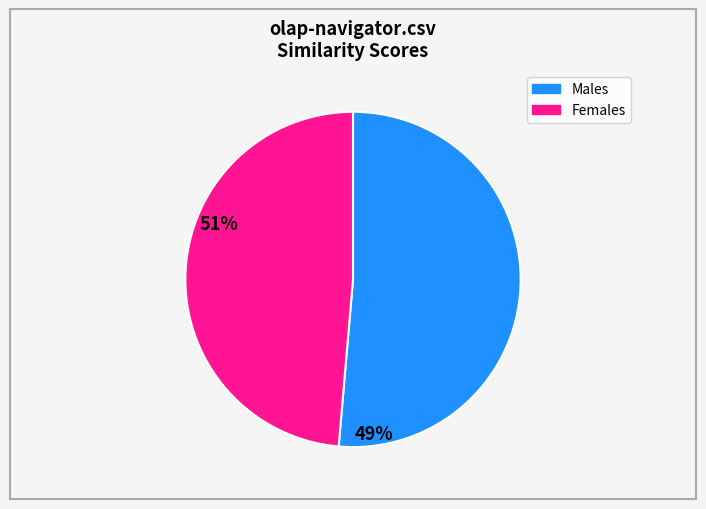

Is there a majority slice in this chart?

Yes